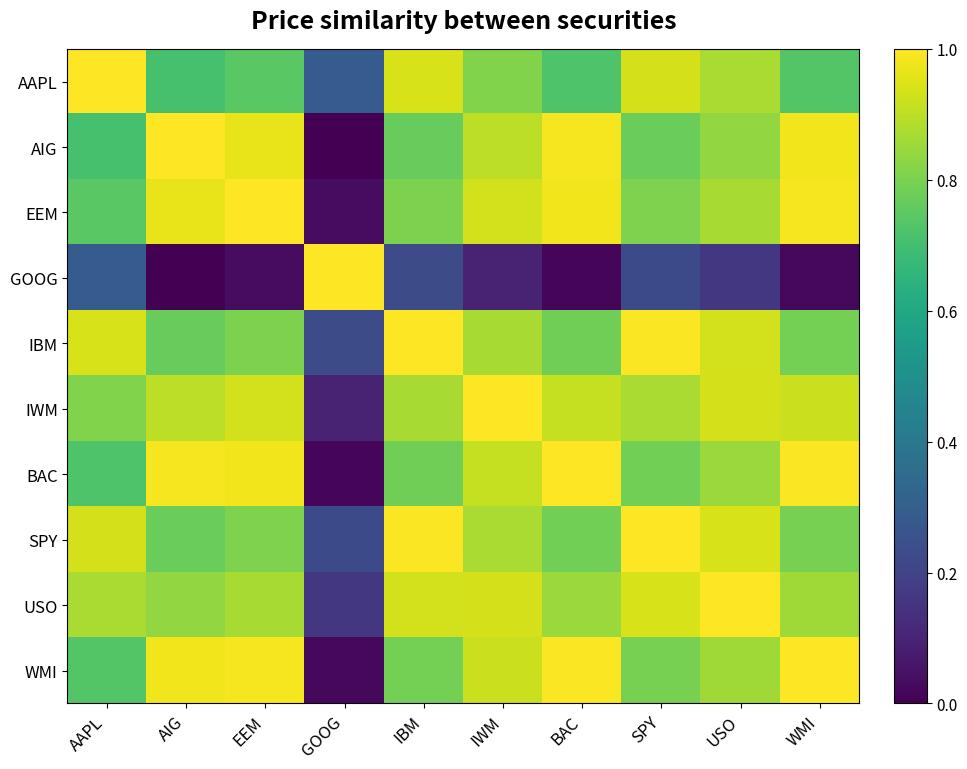

At how many categories does at least one series exceed 0?

10